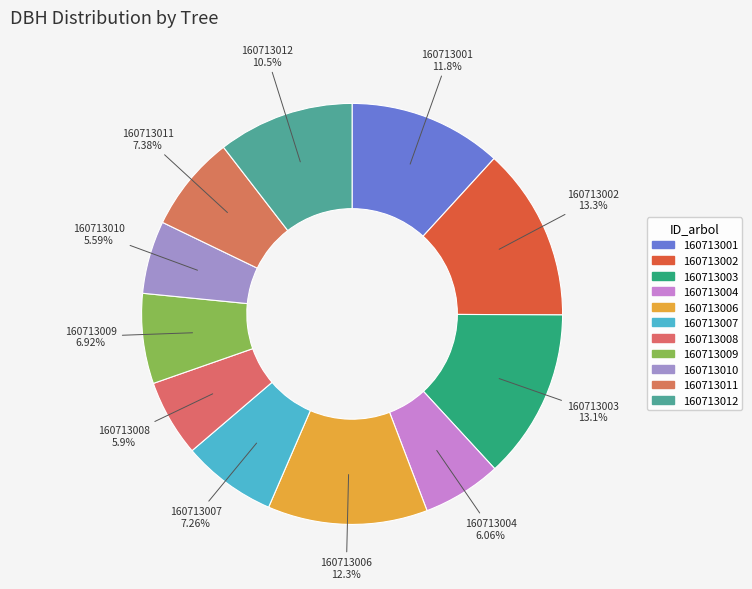

To the nearest percent, what portion does 160713001 represent?

12%